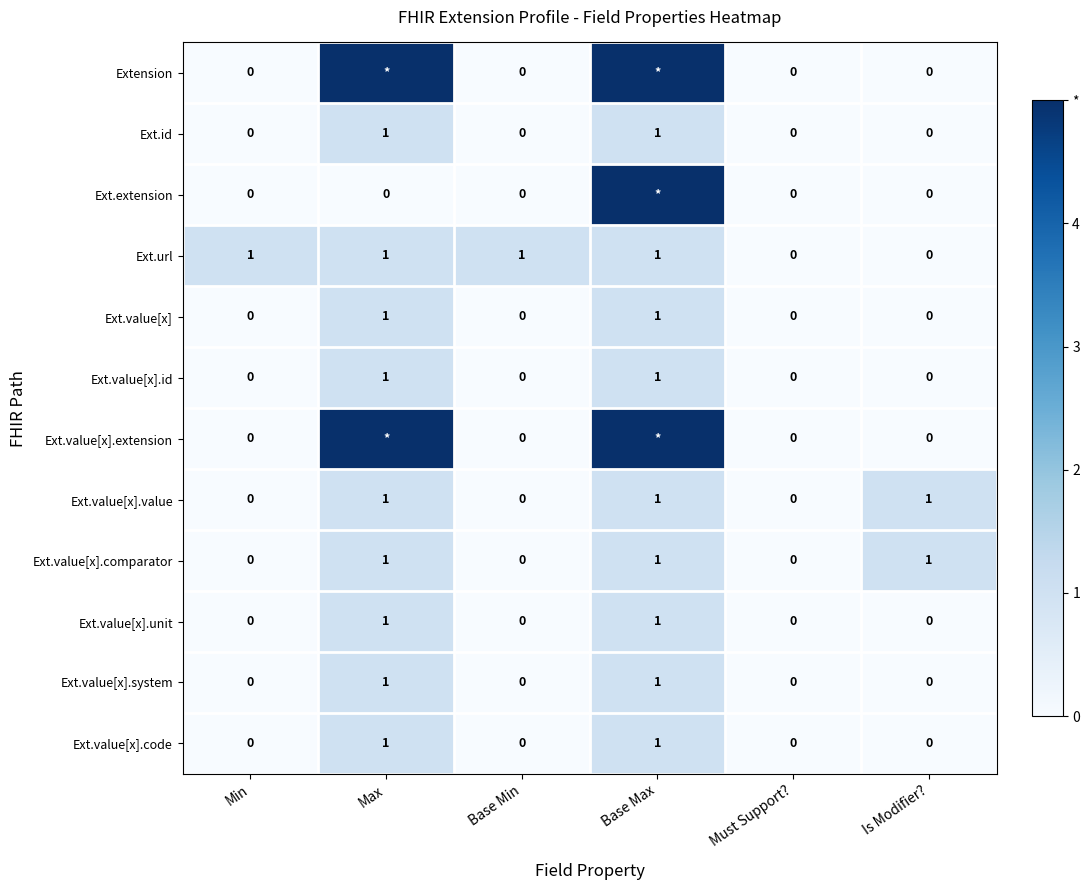

Which category has the highest value across all series?

Max